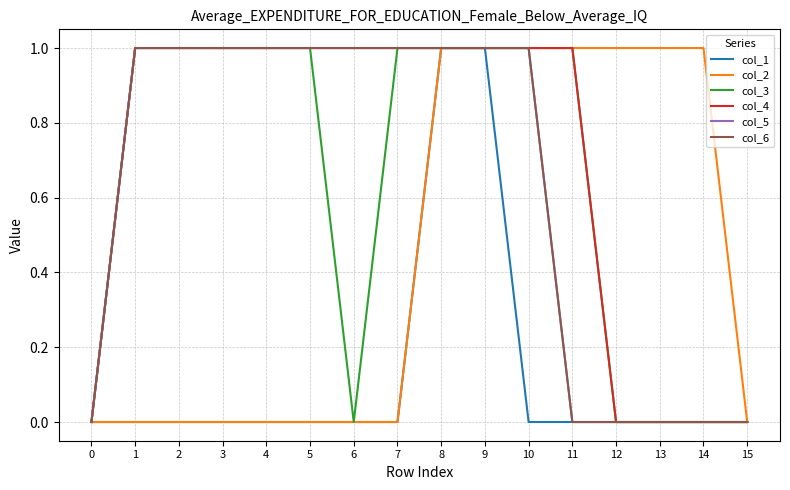

Is the value of col_4 at 10 greater than the value of col_5 at 10?

No